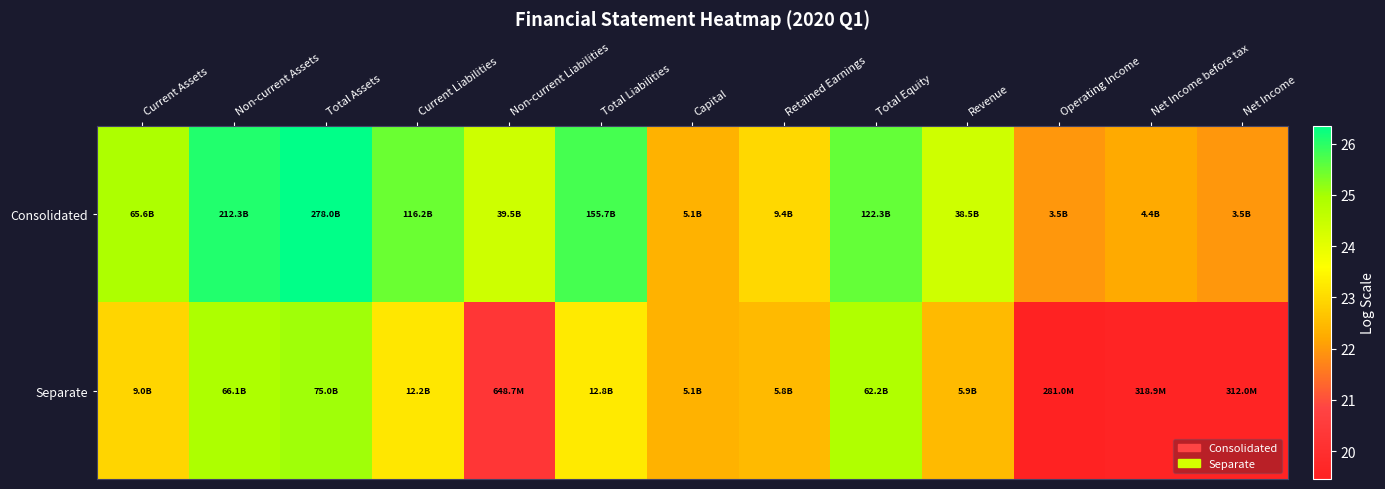

Reading left to right, extract all data points from this chart.

Consolidated: Current Assets=24.9	Non-current Assets=26.1	Total Assets=26.4	Current Liabilities=25.5	Non-current Liabilities=24.4	Total Liabilities=25.8	Capital=22.3	Retained Earnings=23.0	Total Equity=25.5	Revenue=24.4	Operating Income=22.0	Net Income before tax=22.2	Net Income=22.0
Separate: Current Assets=22.9	Non-current Assets=24.9	Total Assets=25.0	Current Liabilities=23.2	Non-current Liabilities=20.3	Total Liabilities=23.3	Capital=22.3	Retained Earnings=22.5	Total Equity=24.9	Revenue=22.5	Operating Income=19.5	Net Income before tax=19.6	Net Income=19.6